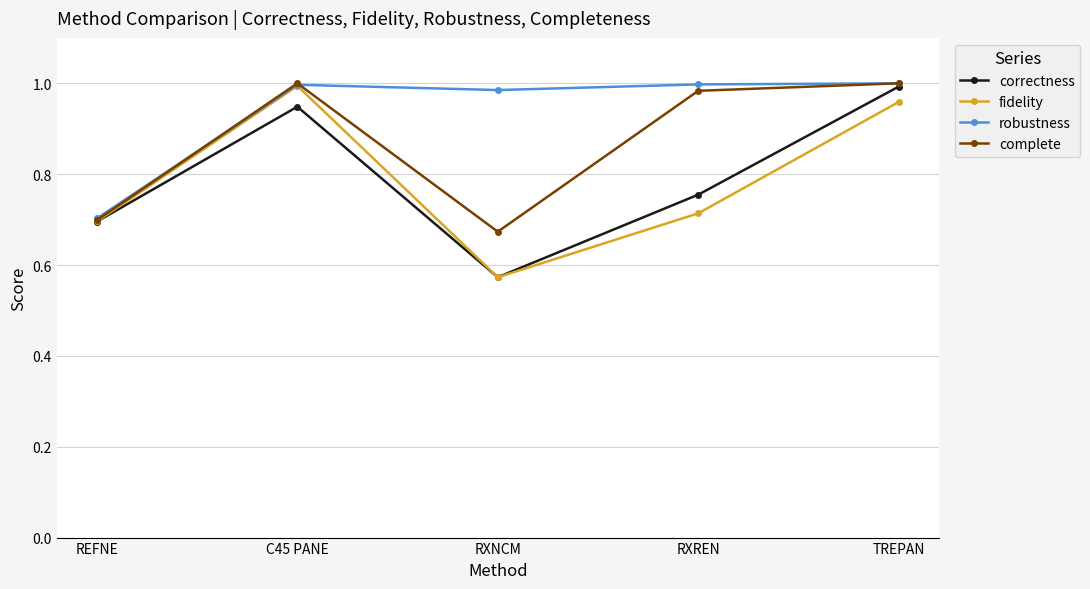

What is the total value across all series at REFNE?

2.8